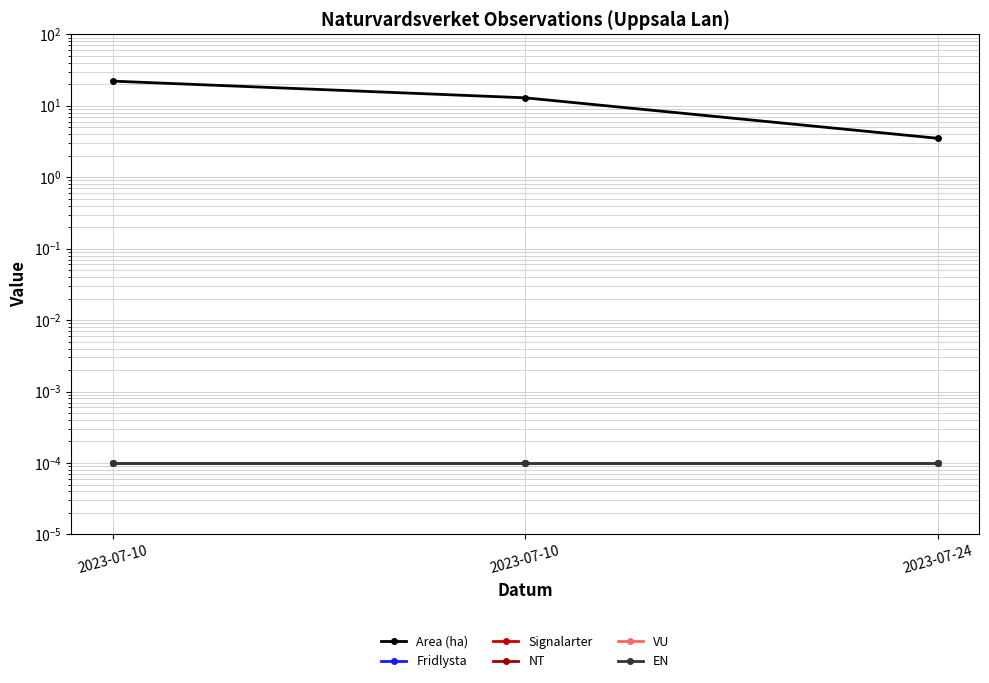

At how many categories does at least one series exceed 12?

2